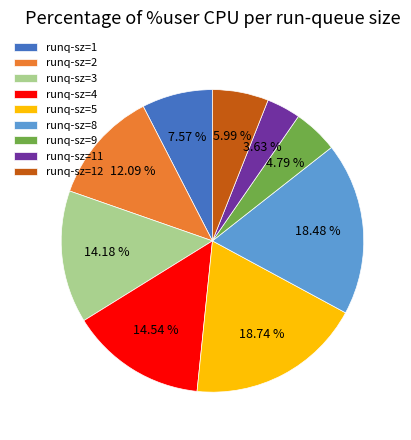

Is the sum of runq-sz=3 and runq-sz=8 greater than half?

No